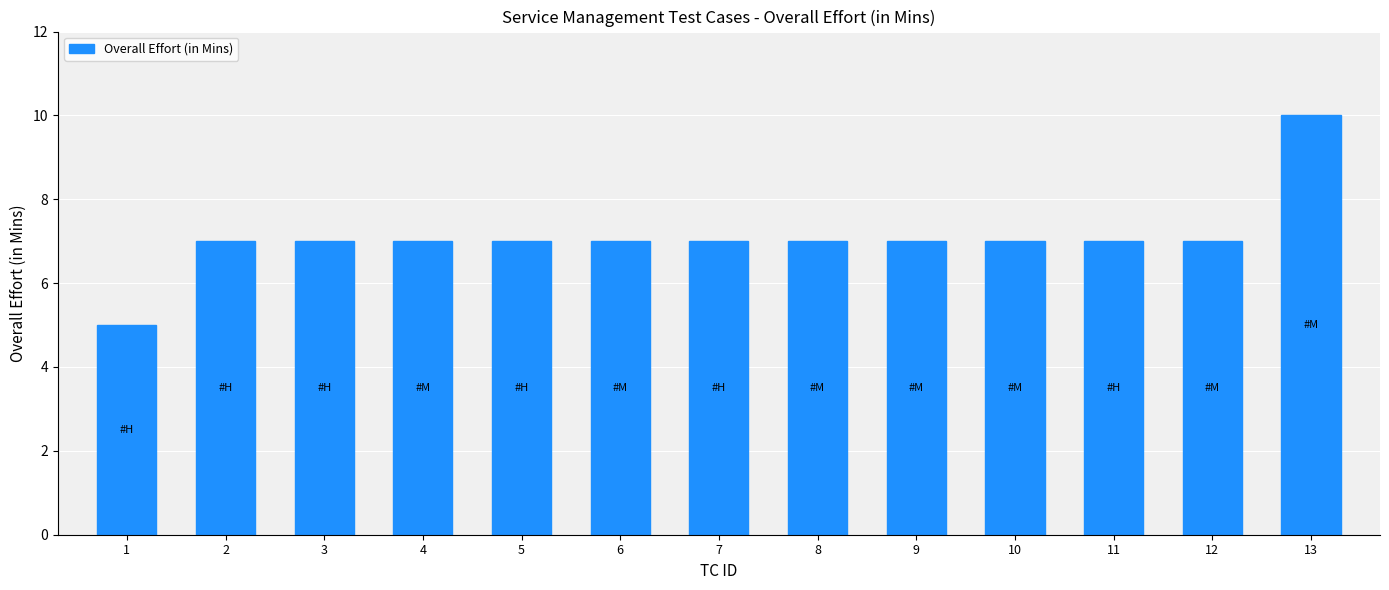

The chart shows a value of 5 at 1. True or false?

True